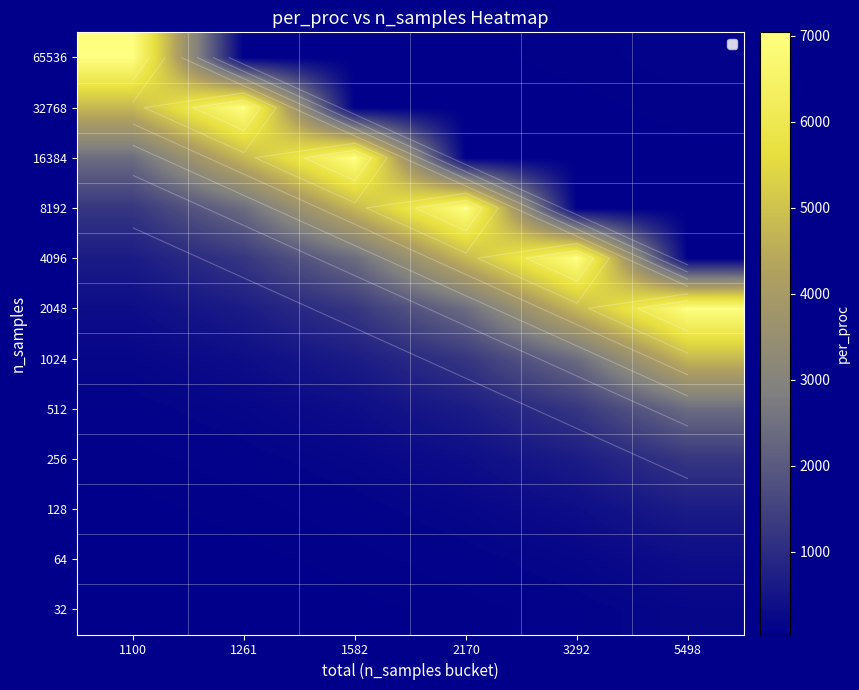

What is the total value across all series at 5498?

16973.0